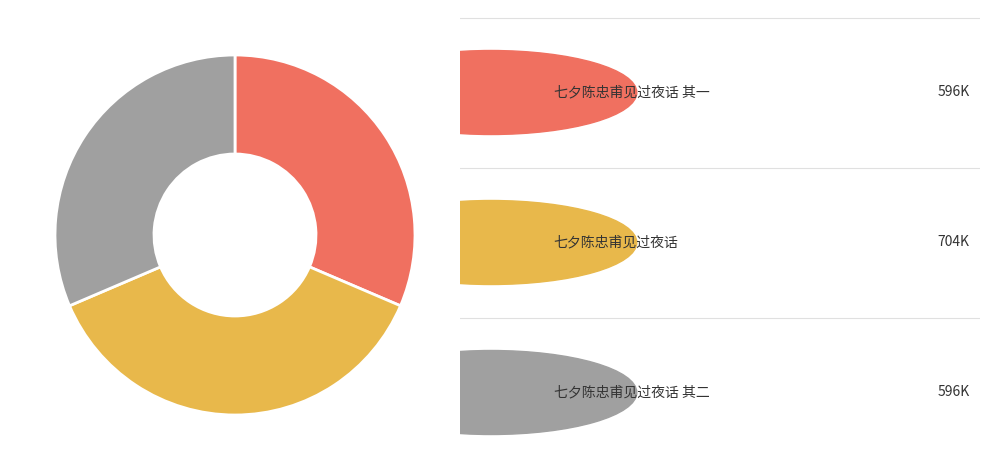

Is there any slice that represents more than half of the pie?

No